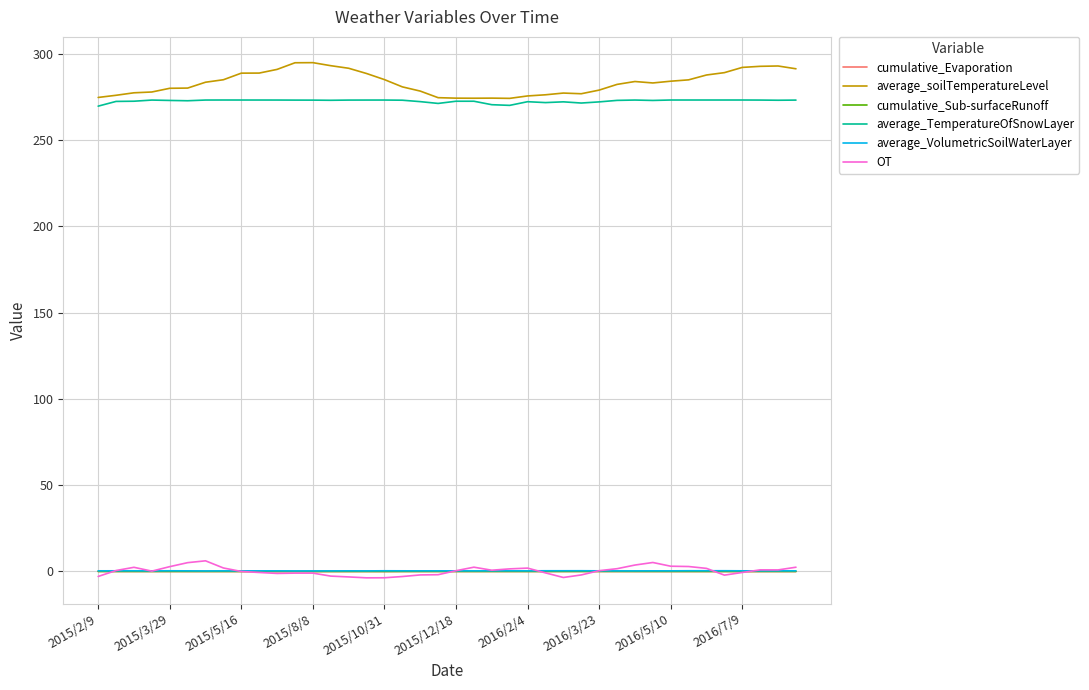

What is the maximum value shown in the chart?

294.8